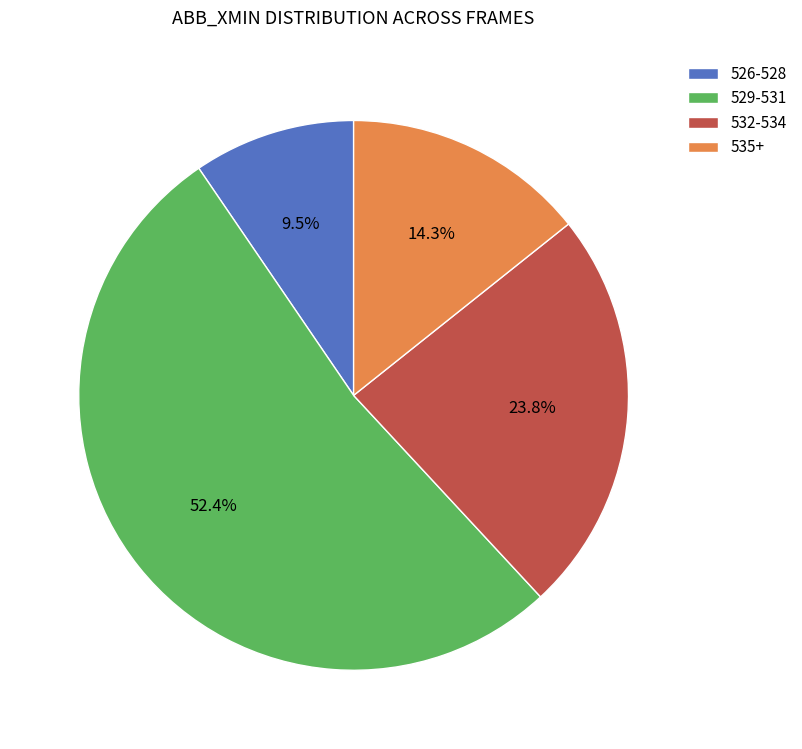

Approximately how many times larger is the value at 526-528 compared to 535+?

0.7